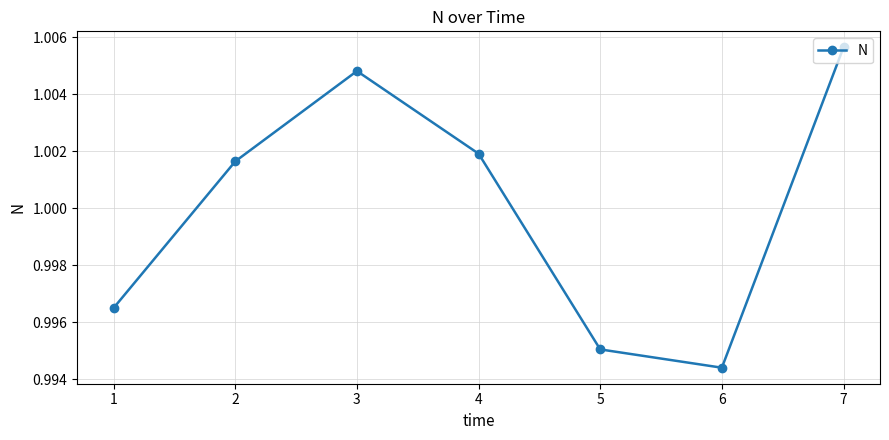

Is it true that the value at 1 is 0.7?

False